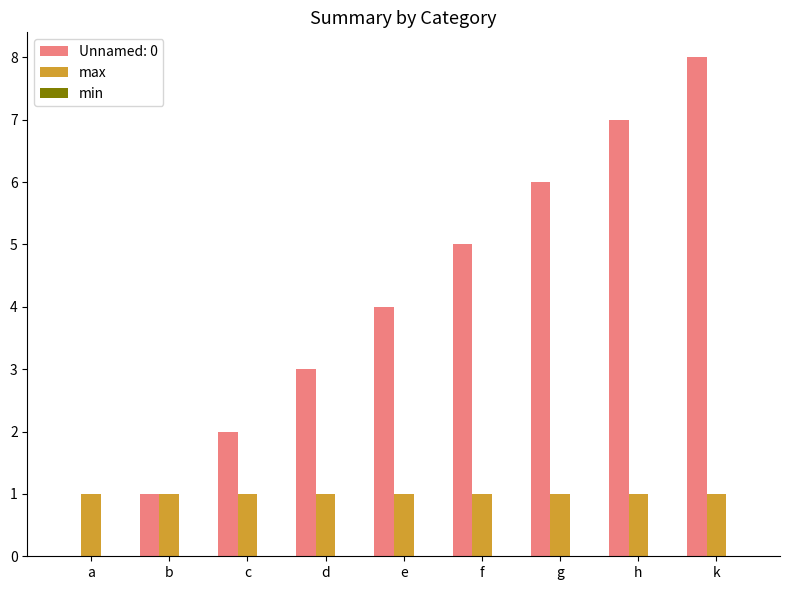

At which category is the sum across all series the highest?

k